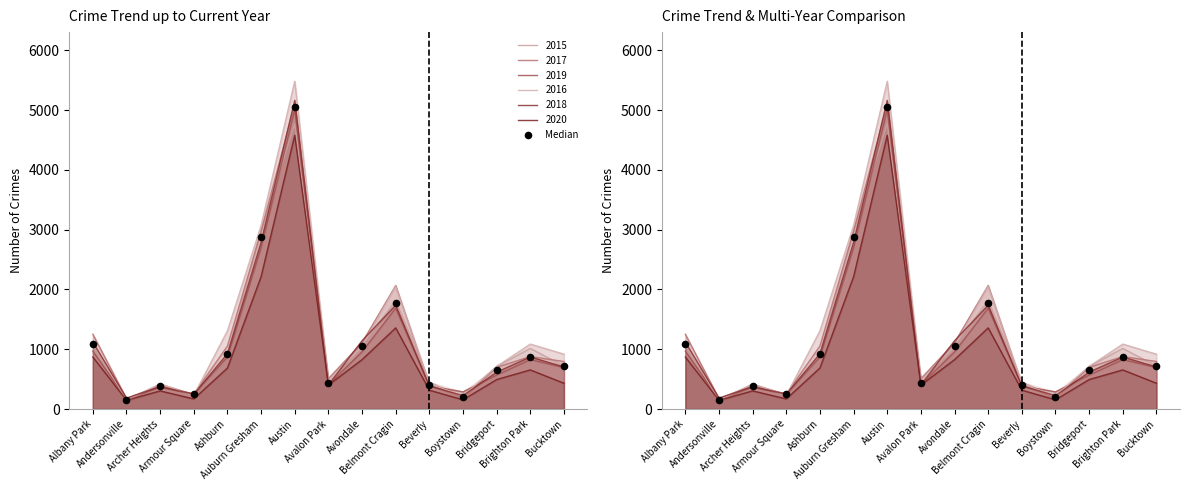

What is the change in value from Archer Heights to Boystown?

-176.0